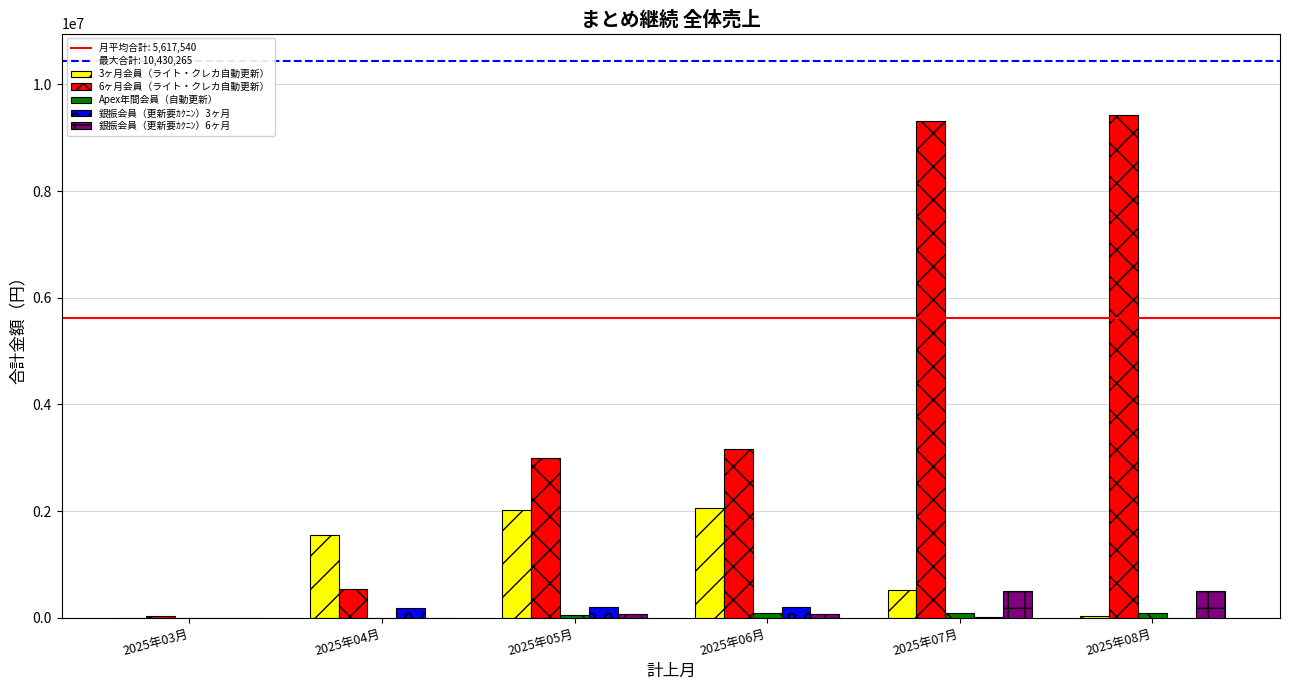

What is the spread (max minus min) of values at 2025年07月?

9295650